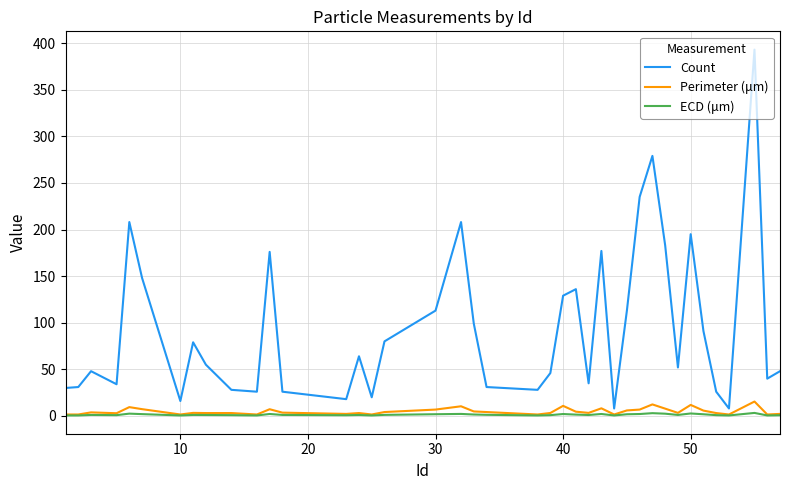

How many values in the ECD (μm) series exceed 1?

25